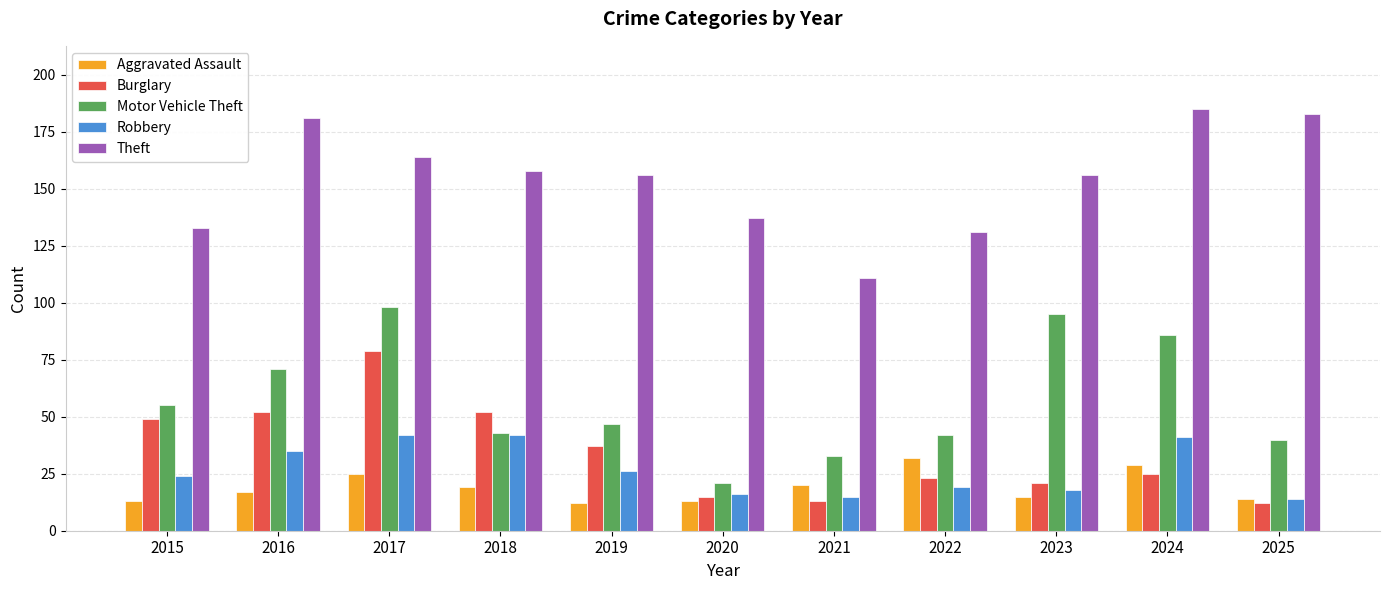

Reading left to right, transcribe all the data shown in this chart.

Aggravated Assault: 2015=13	2016=17	2017=25	2018=19	2019=12	2020=13	2021=20	2022=32	2023=15	2024=29	2025=14
Burglary: 2015=49	2016=52	2017=79	2018=52	2019=37	2020=15	2021=13	2022=23	2023=21	2024=25	2025=12
Motor Vehicle Theft: 2015=55	2016=71	2017=98	2018=43	2019=47	2020=21	2021=33	2022=42	2023=95	2024=86	2025=40
Robbery: 2015=24	2016=35	2017=42	2018=42	2019=26	2020=16	2021=15	2022=19	2023=18	2024=41	2025=14
Theft: 2015=133	2016=181	2017=164	2018=158	2019=156	2020=137	2021=111	2022=131	2023=156	2024=185	2025=183